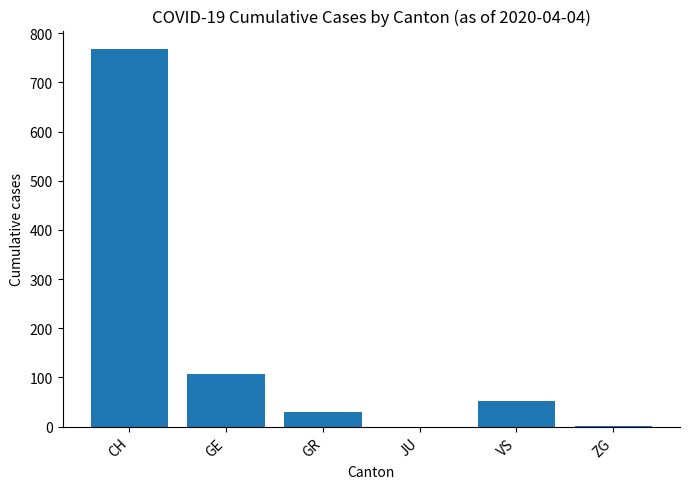

The chart shows a value of -492 at JU. True or false?

False